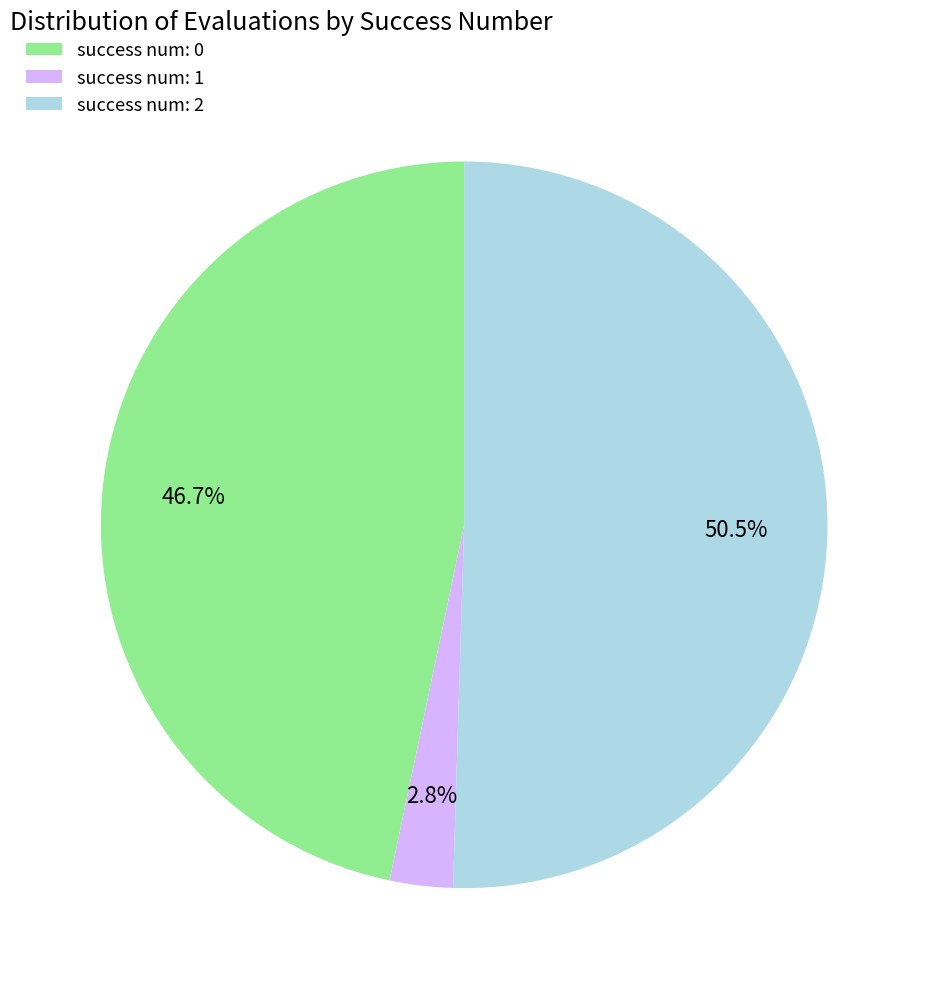

Approximately how many times larger is the value at success num: 0 compared to success num: 1?

16.7